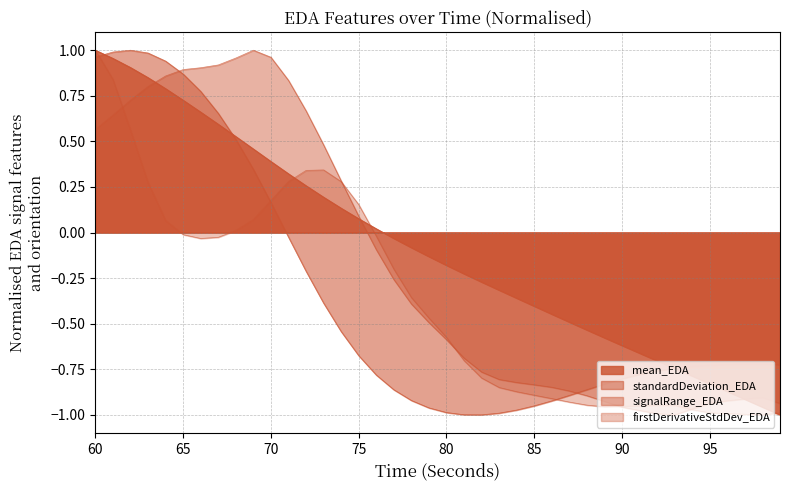

True or false: signalRange_EDA and standardDeviation_EDA cross at least once.

True